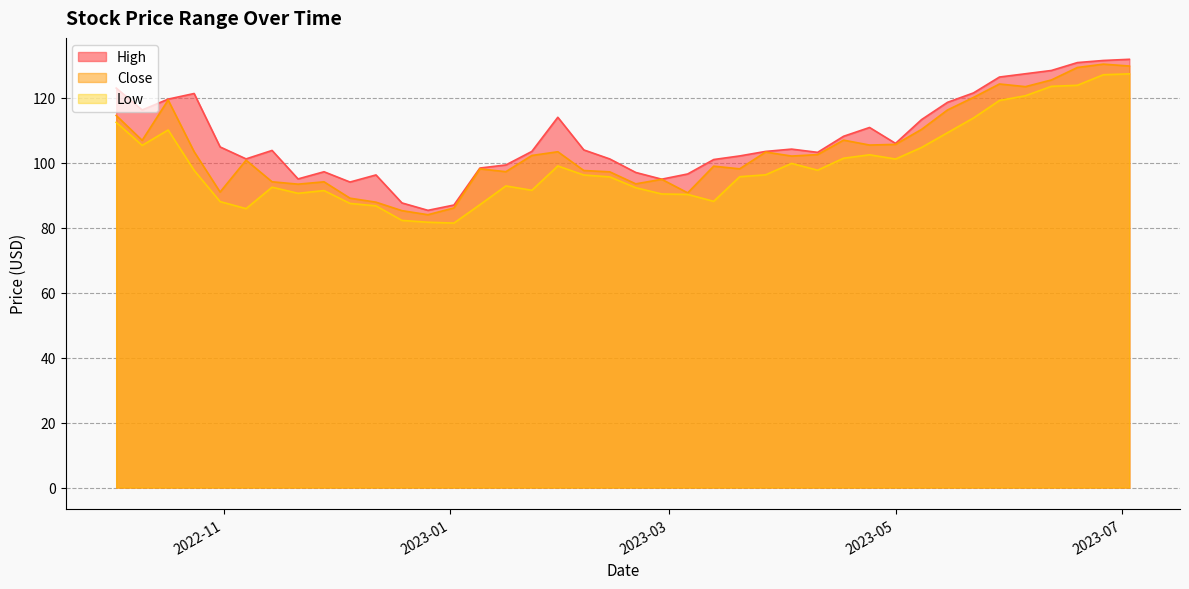

True or false: Low has a value of 97.7 at 2022-10-24.

True